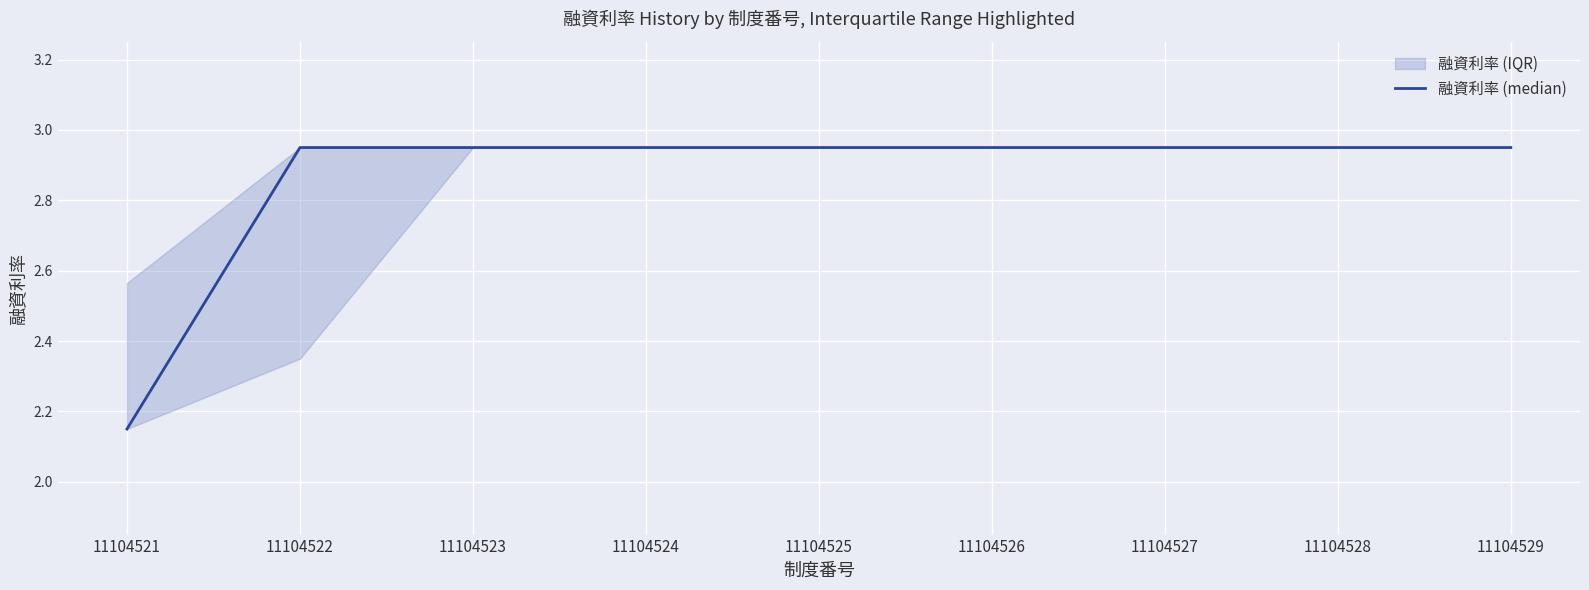

The value at 11104522 is 3.0. True or false?

True